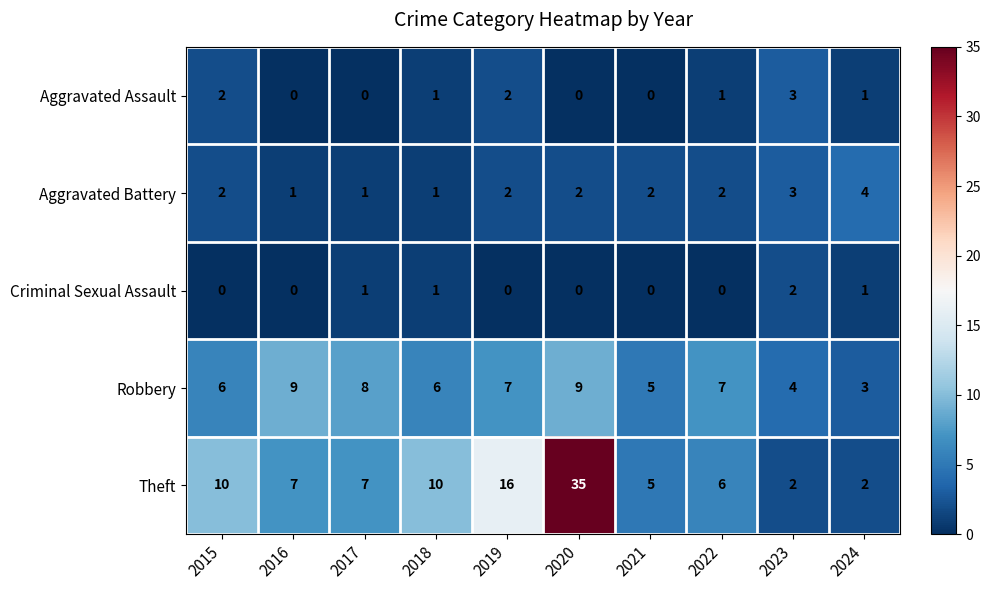

The Theft series shows 7 at 2016. True or false?

True